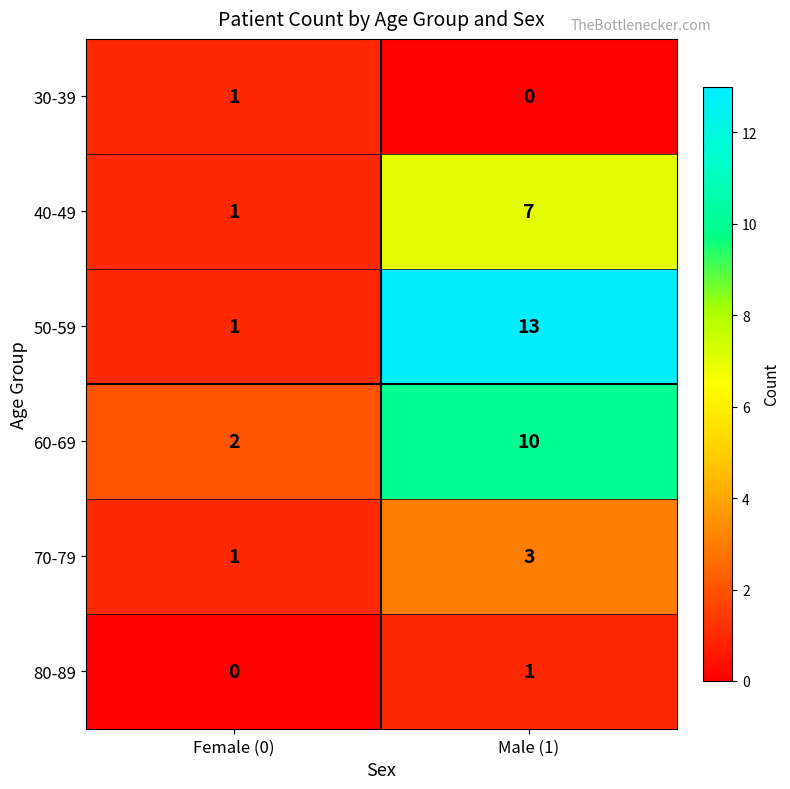

At which label does 60-69 reach its minimum?

Female (0)